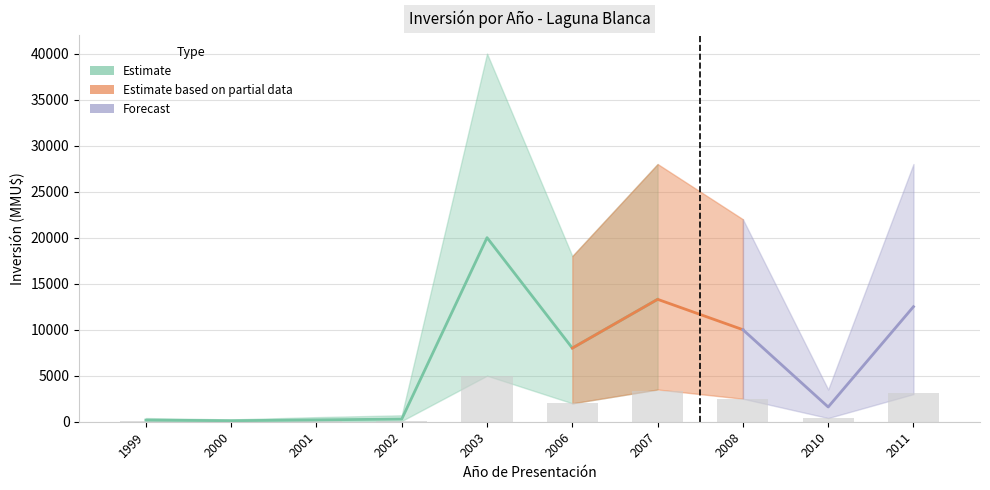

Rank the categories by value from lowest to highest.

2000, 1999, 2001, 2002, 2010, 2006, 2008, 2011, 2007, 2003